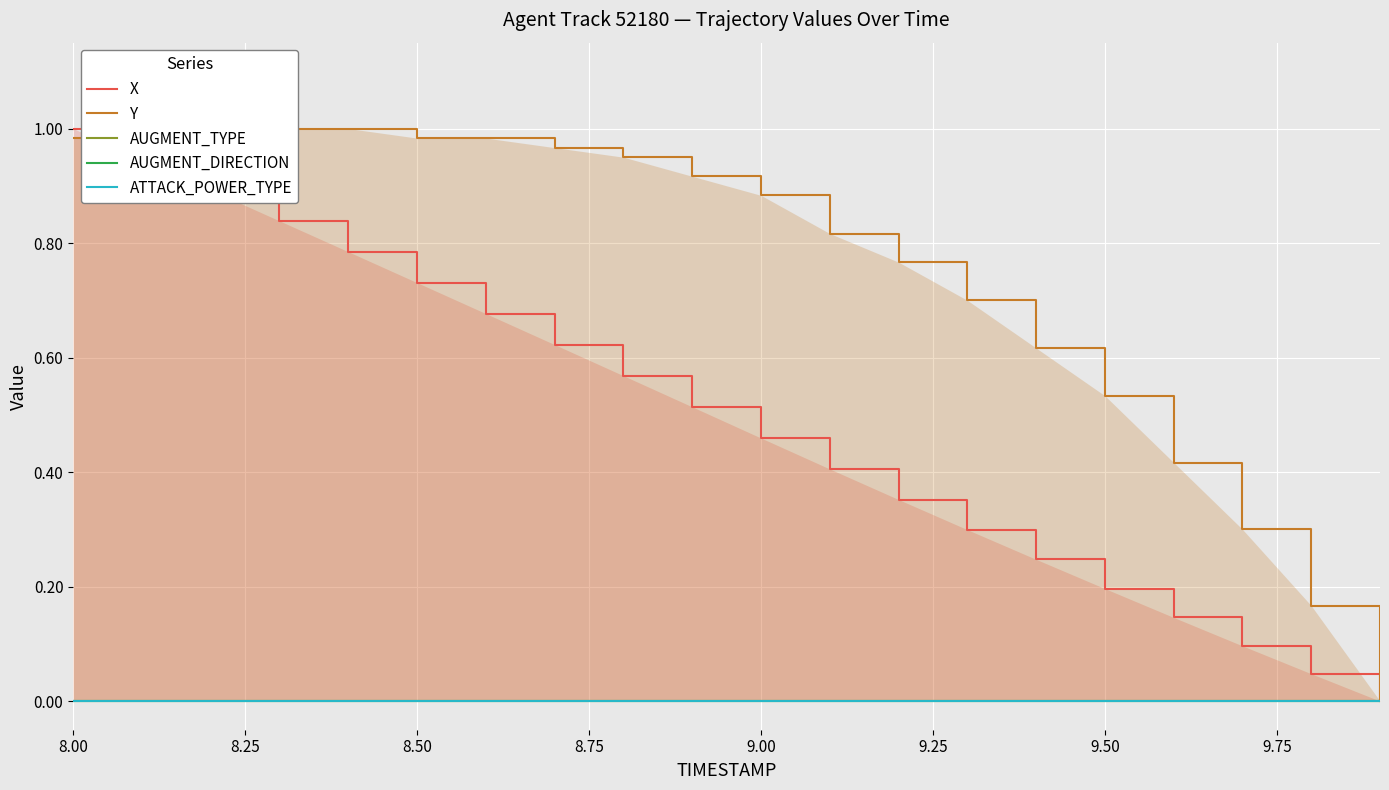

Reading left to right, extract all data points from this chart.

X: 1.0	0.9	0.9	0.8	0.8	0.7	0.7	0.6	0.6	0.5	0.5	0.4	0.4	0.3	0.2	0.2	0.1	0.1	0.0	0.0
Y: 1.0	1.0	1.0	1.0	1.0	1.0	1.0	1.0	1.0	0.9	0.9	0.8	0.8	0.7	0.6	0.5	0.4	0.3	0.2	0.0
AUGMENT_TYPE: 0.0	0.0	0.0	0.0	0.0	0.0	0.0	0.0	0.0	0.0	0.0	0.0	0.0	0.0	0.0	0.0	0.0	0.0	0.0	0.0
AUGMENT_DIRECTION: 0.0	0.0	0.0	0.0	0.0	0.0	0.0	0.0	0.0	0.0	0.0	0.0	0.0	0.0	0.0	0.0	0.0	0.0	0.0	0.0
ATTACK_POWER_TYPE: 0.0	0.0	0.0	0.0	0.0	0.0	0.0	0.0	0.0	0.0	0.0	0.0	0.0	0.0	0.0	0.0	0.0	0.0	0.0	0.0